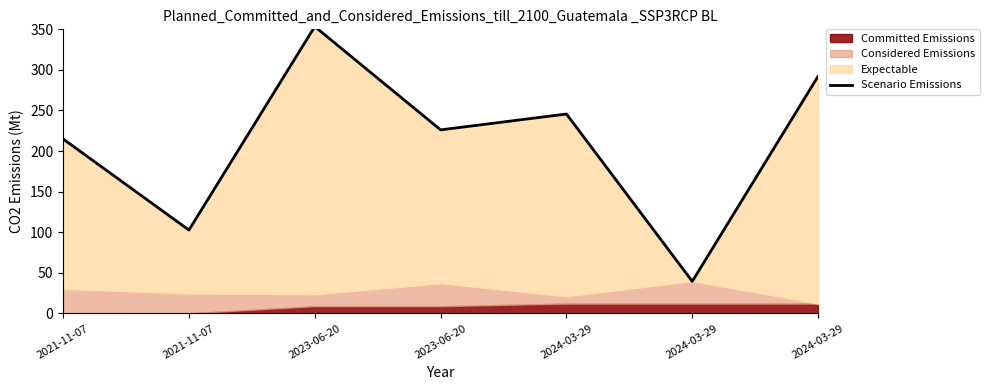

Rank the categories by value from lowest to highest.

2024-03-29, 2021-11-07, 2021-11-07, 2023-06-20, 2024-03-29, 2024-03-29, 2023-06-20